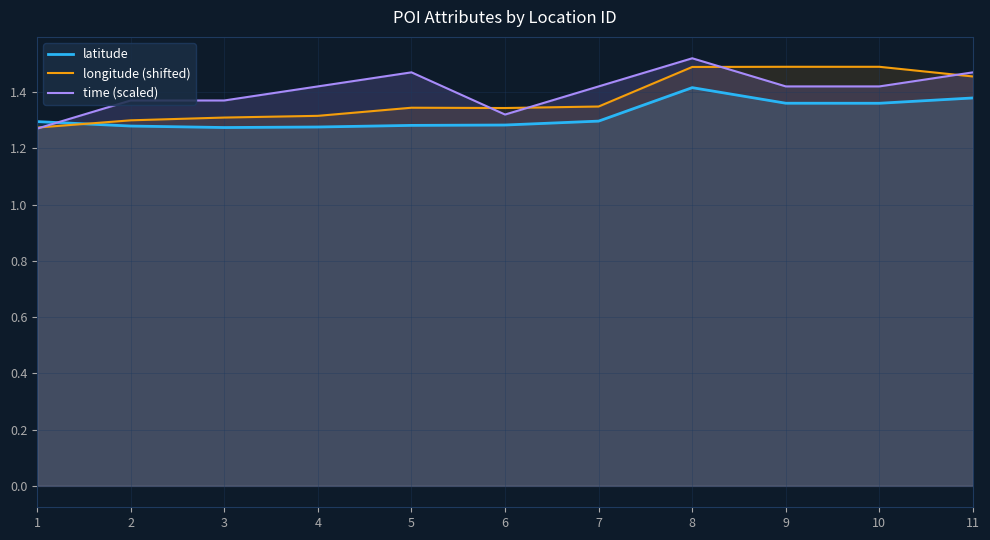

Which series changed the most between 4 and 11?

longitude (shifted)